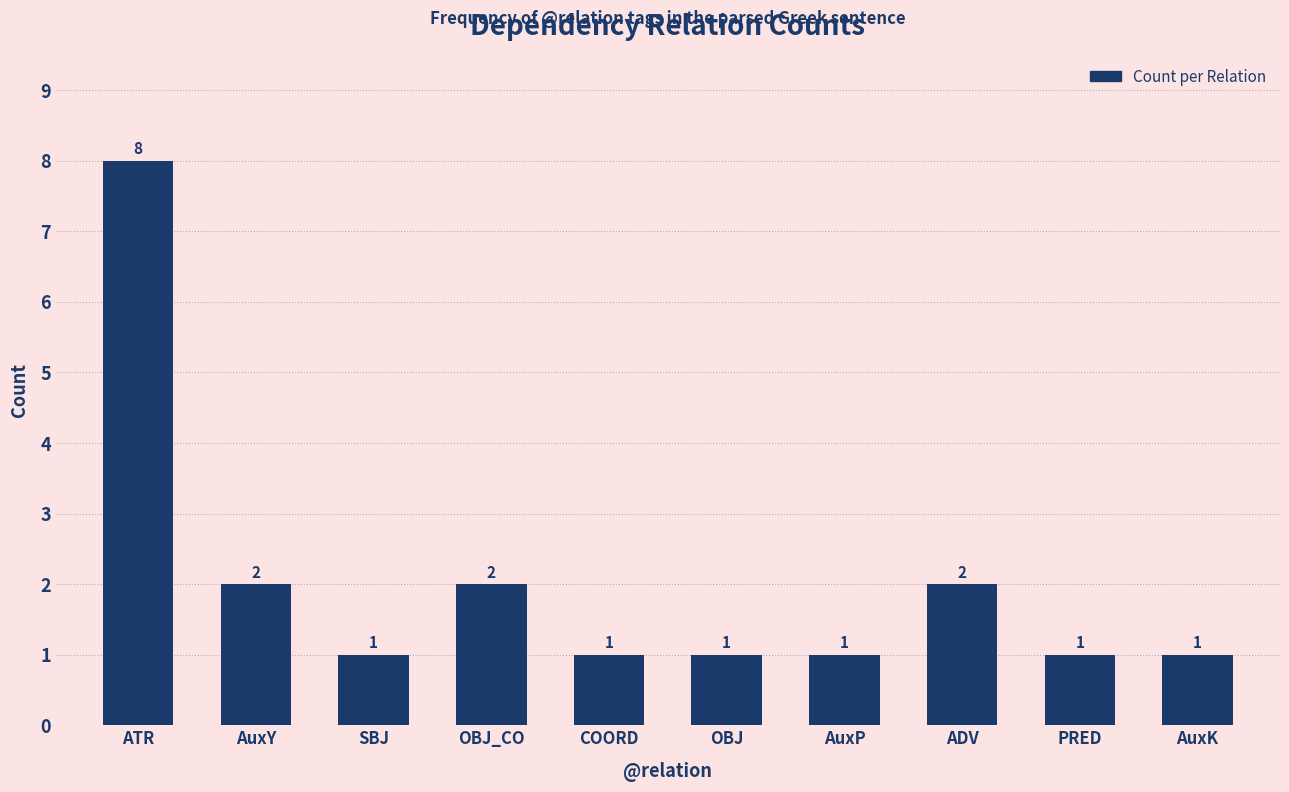

What is the ratio of the value at ATR to the value at AuxK?

8.0